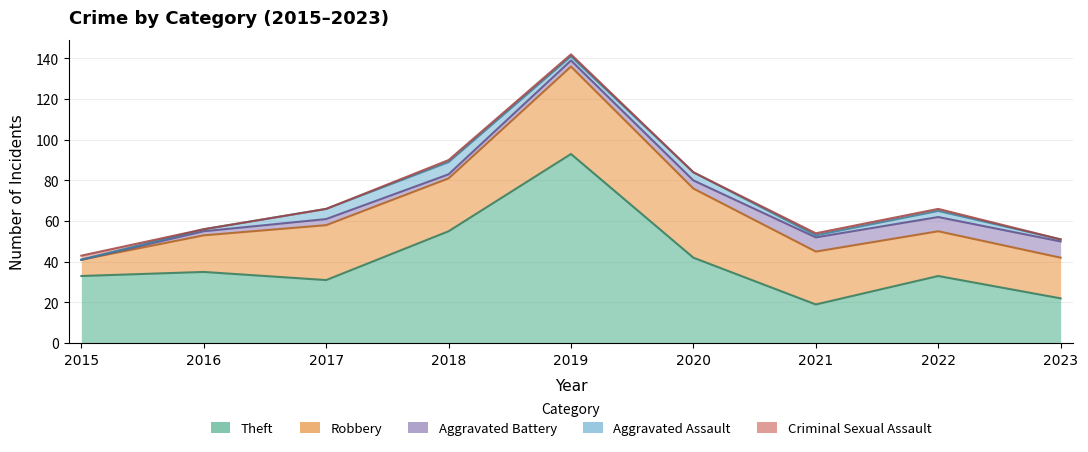

What is the sum of the Aggravated Battery values at 2023 and 2019?

11